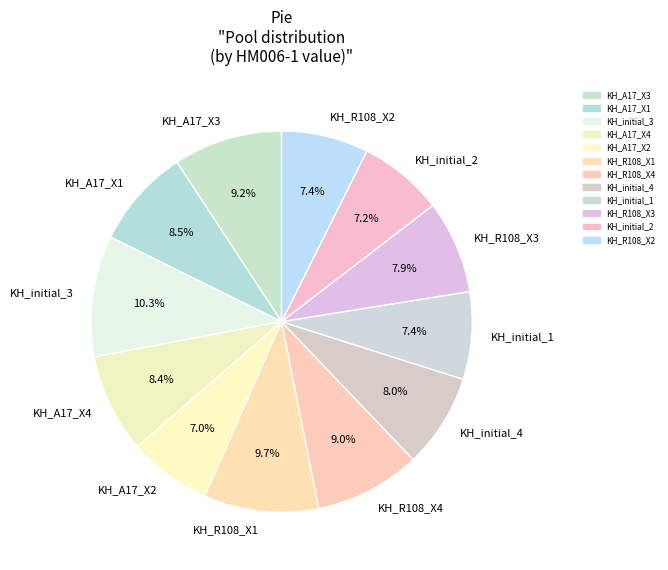

How many slices are in this pie chart?

12